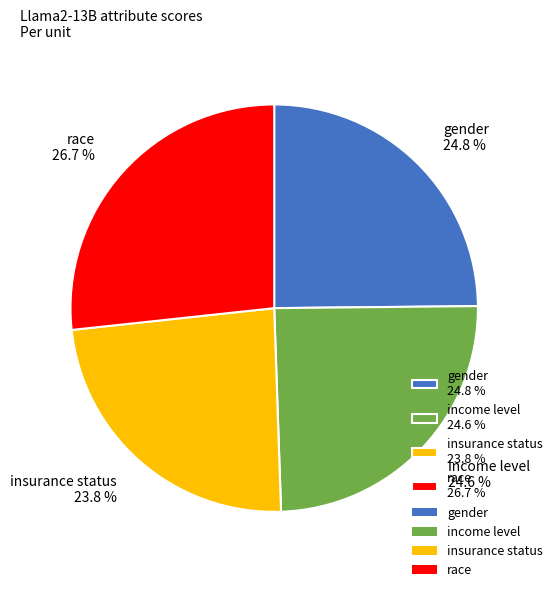

What is the smallest slice in the pie chart?

insurance status